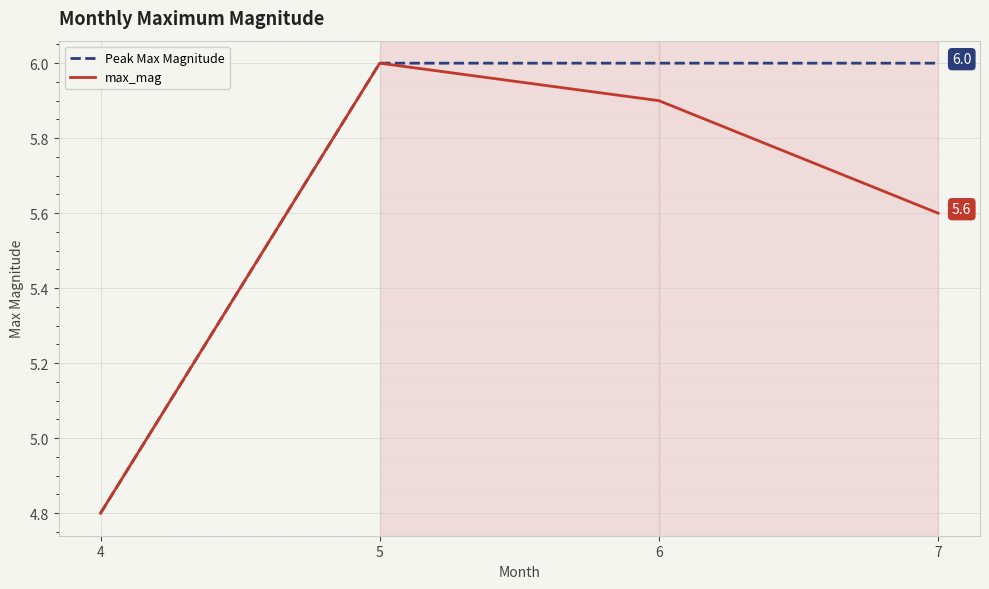

What are all the series names shown in the legend?

Peak Max Magnitude, max_mag